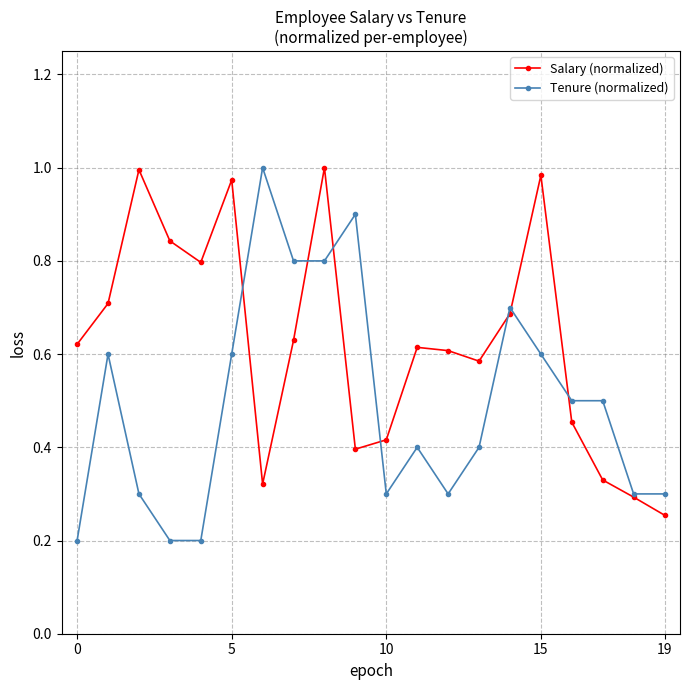

True or false: Salary (normalized) has more than 1 points higher than both neighbors.

True